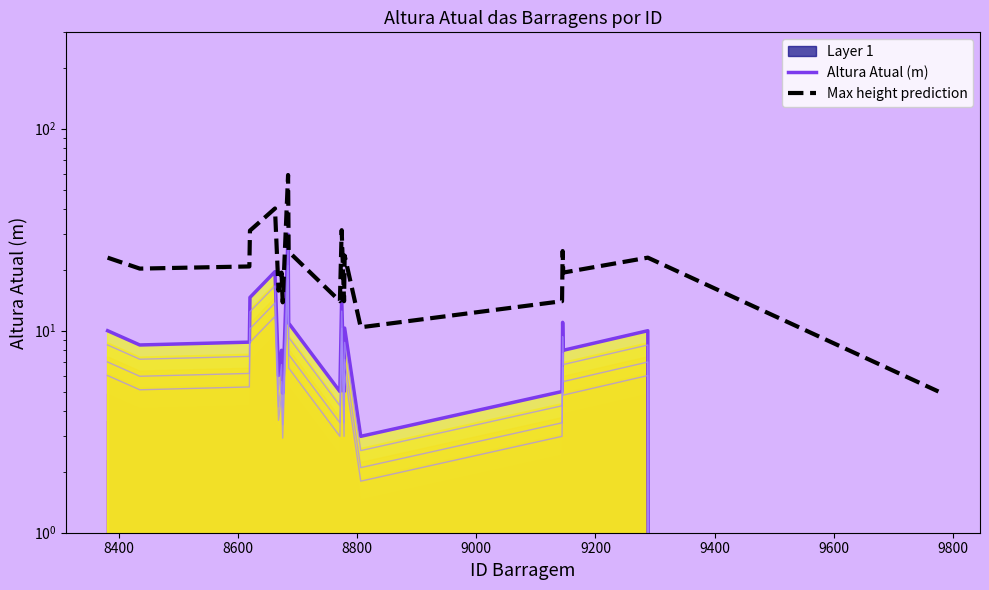

Is it true that Max height prediction equals 27.2 at 9200?

False